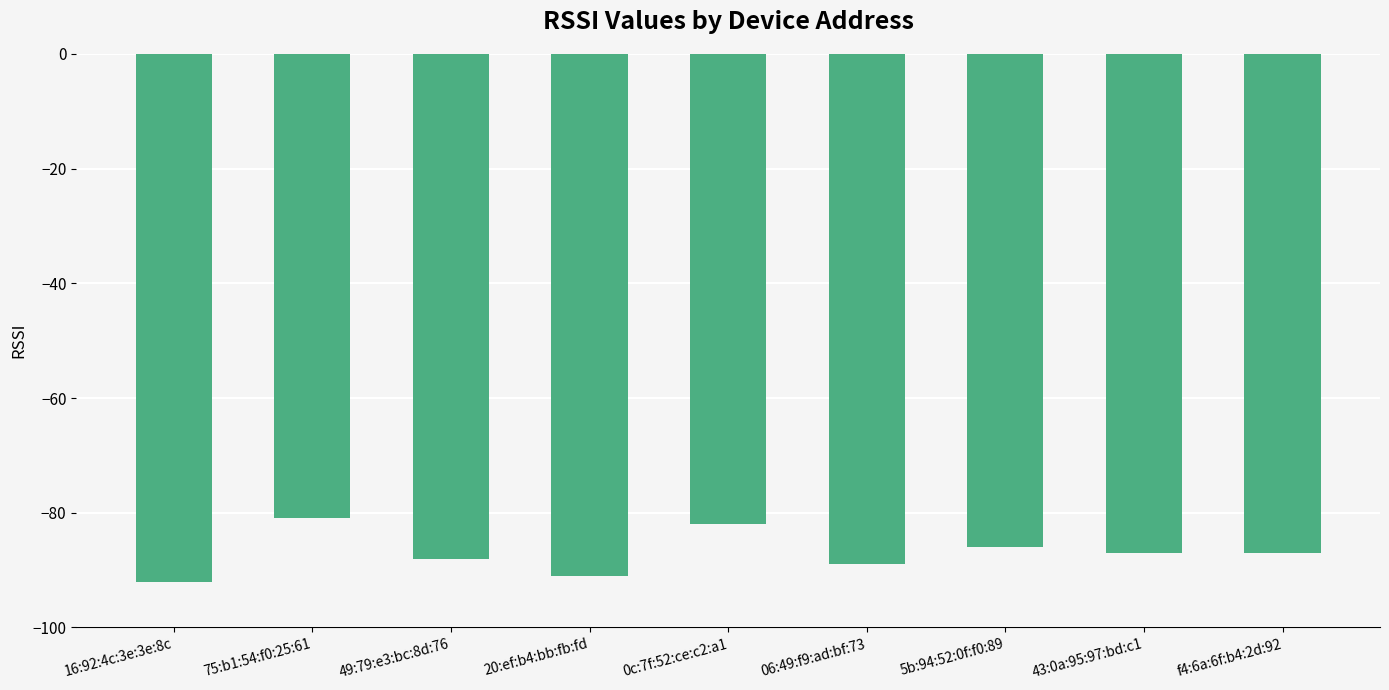

What is the maximum value shown in the chart?

-81